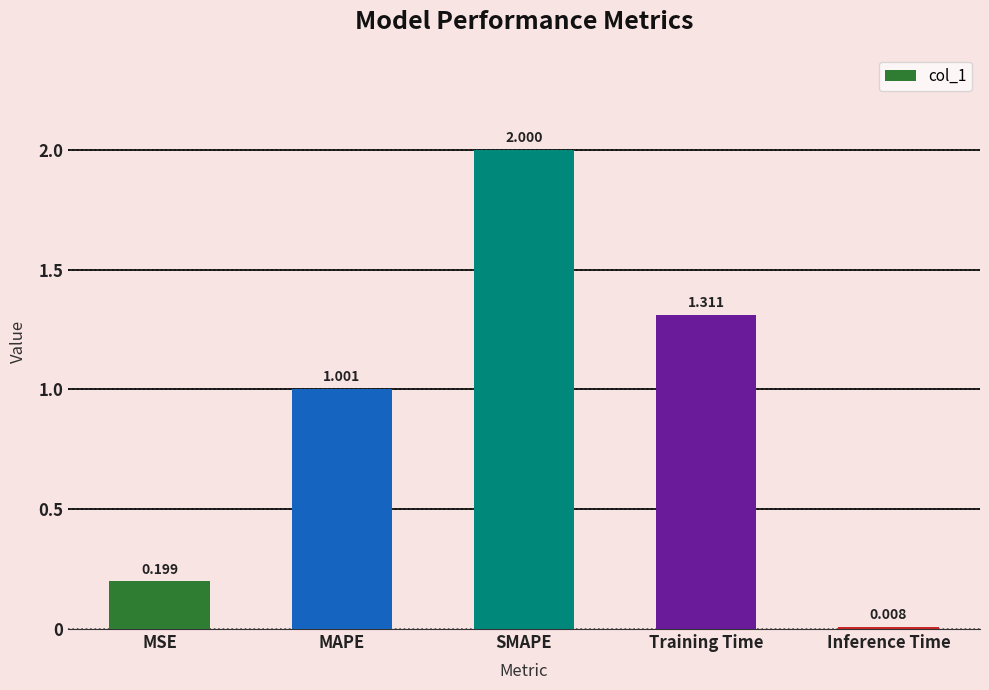

Is it true that the value at MAPE is 1.0?

True